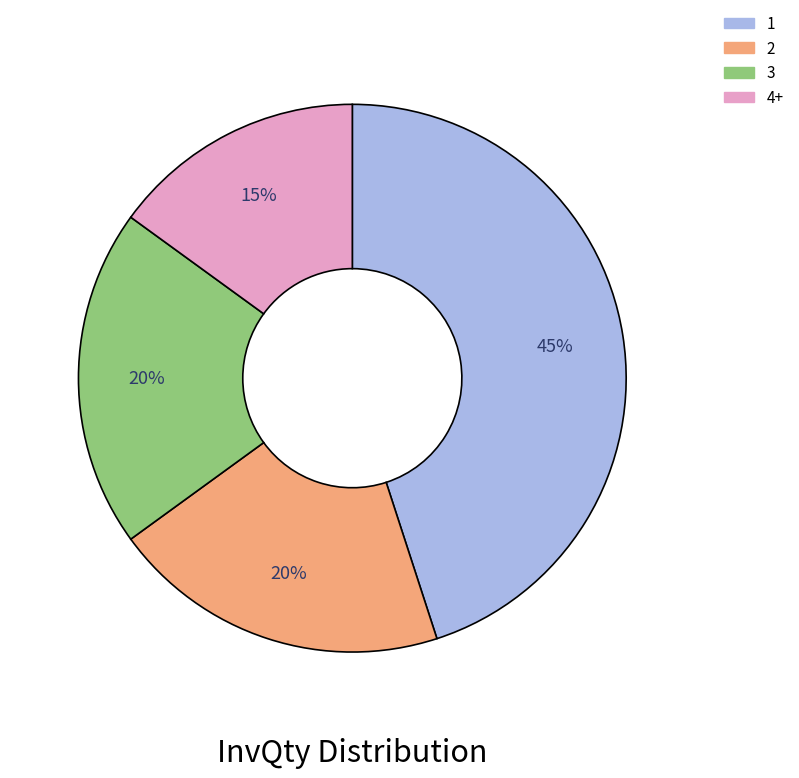

To the nearest percent, what is the difference between the largest and smallest slice percentages?

30%